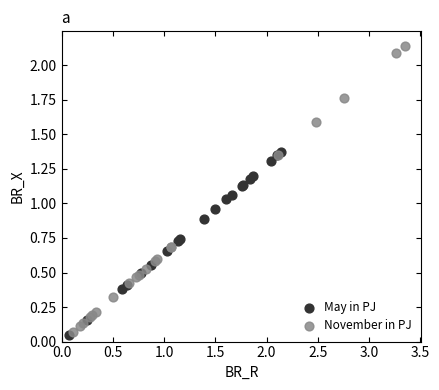

Which series contains the highest Y value?

November in PJ